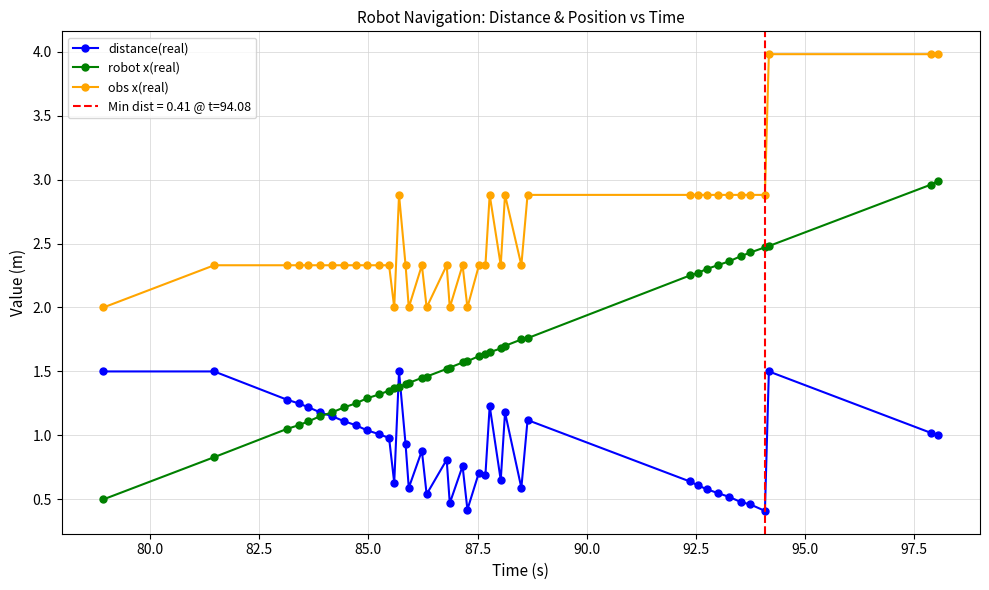

How many values in the robot x(real) series are below 1?

2